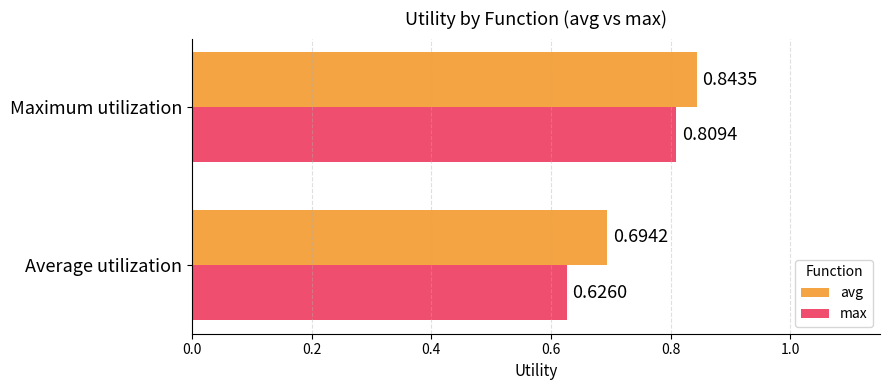

Where is avg nearest to the value 0?

Average utilization